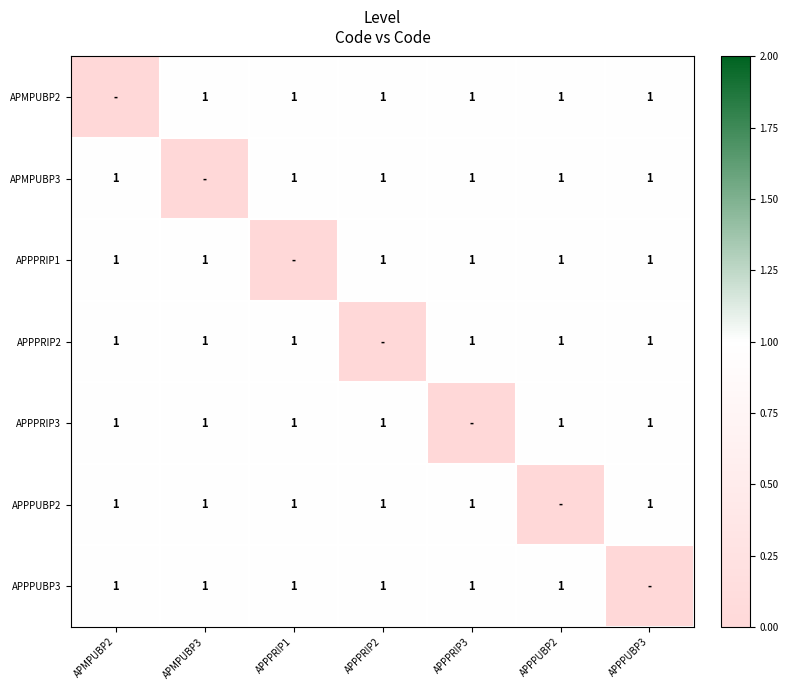

Is it true that APPPRIP2 equals 0 at APPPRIP3?

False